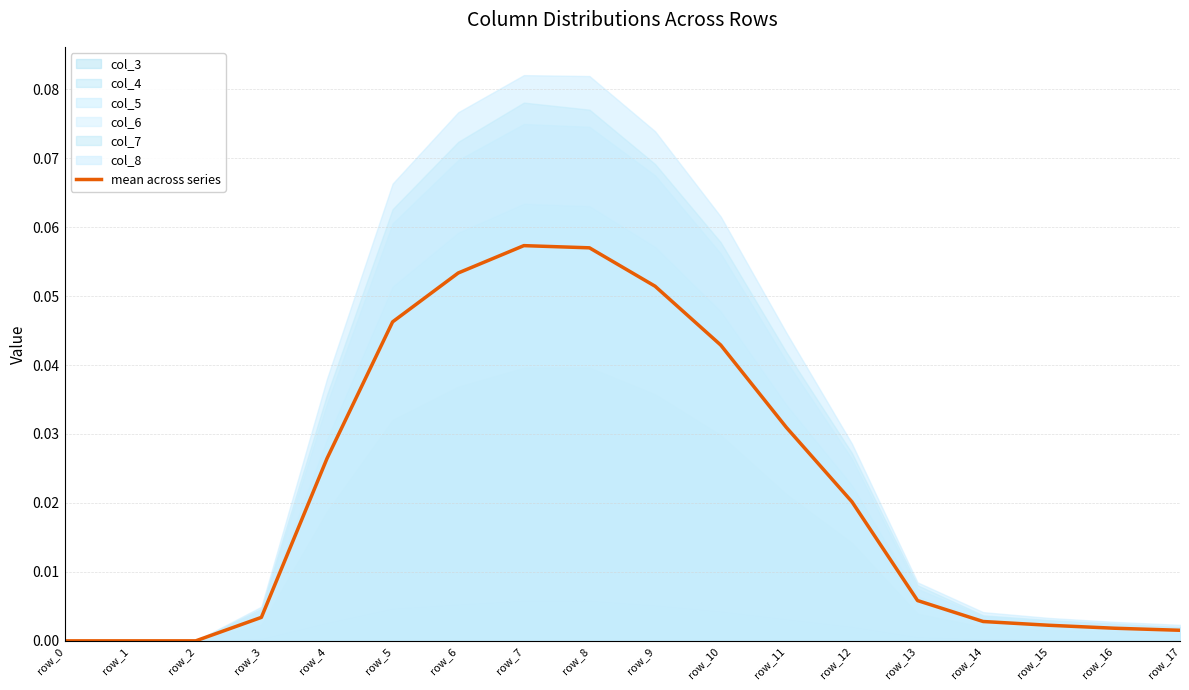

At which label is the value closest to 0?

row_0